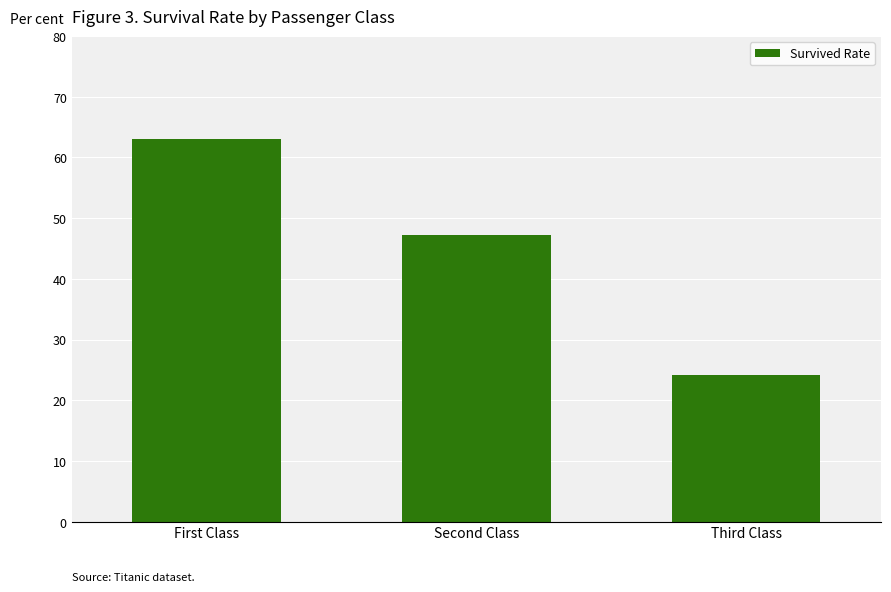

Between Third Class and Second Class, which is larger?

Second Class